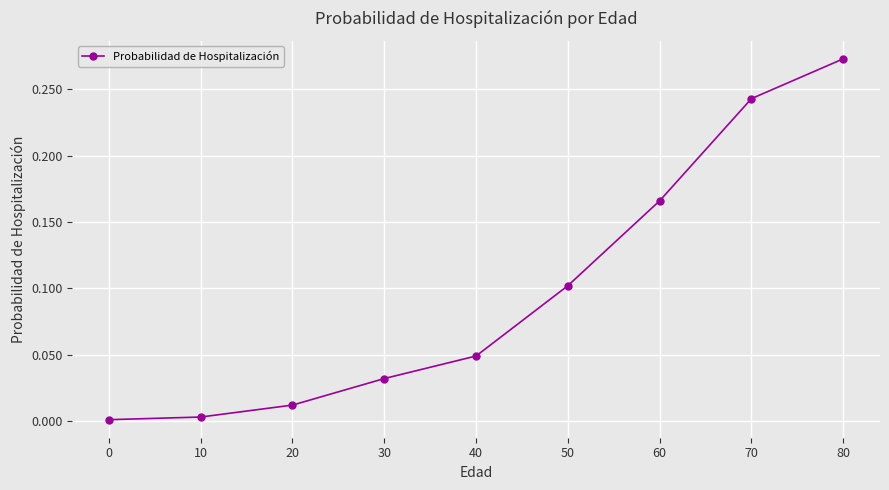

Does the chart have visible grid lines?

Yes